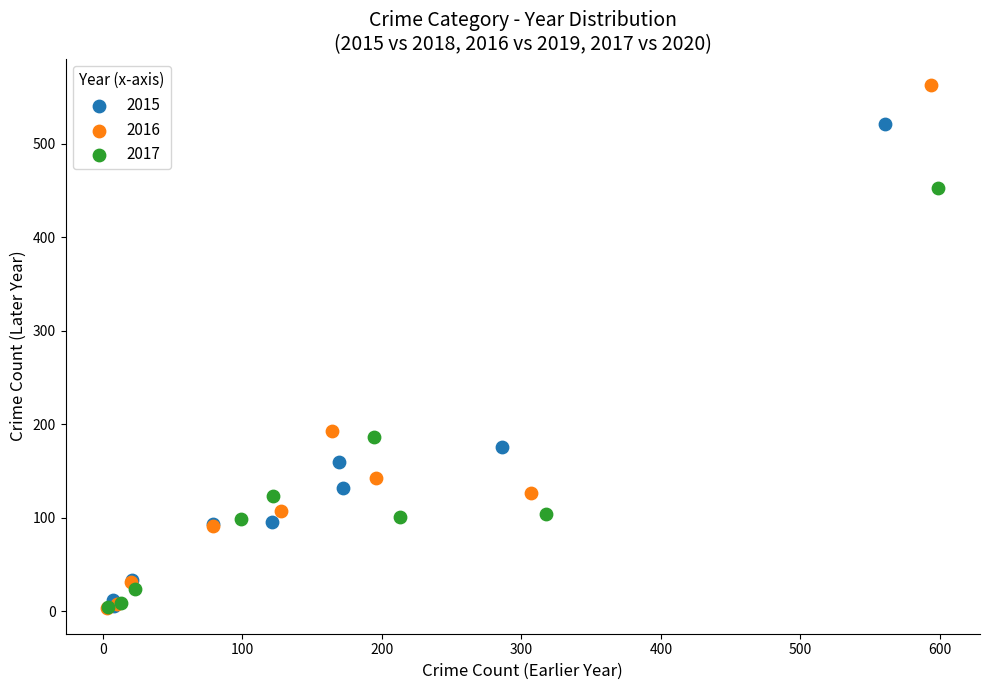

Which series contains the highest Y value?

2016